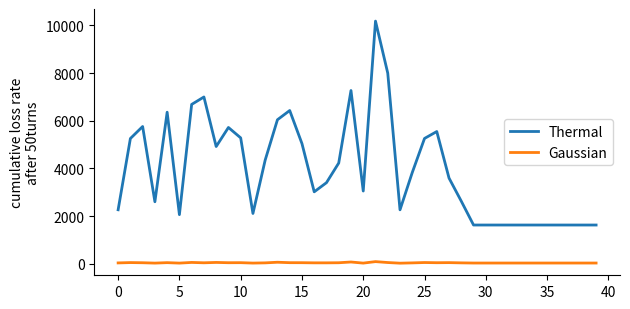

What is the smallest value displayed?

23